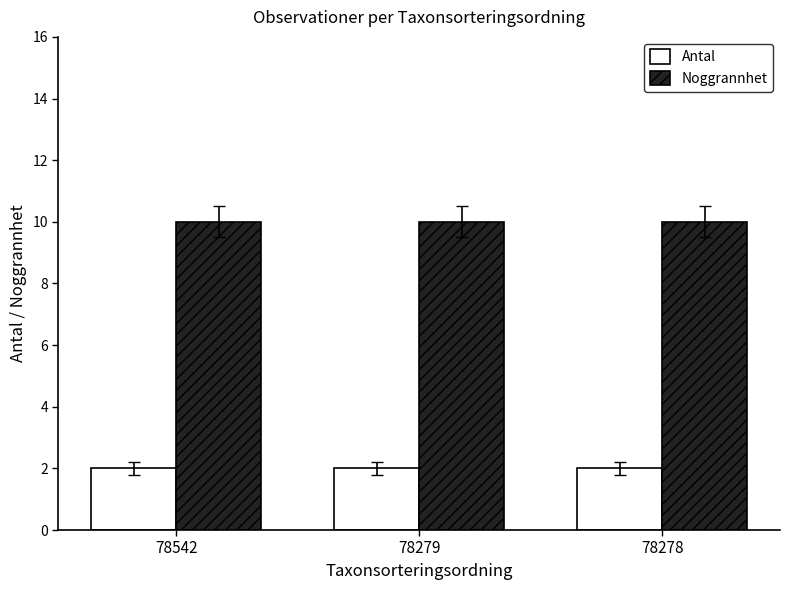

Reading left to right, transcribe all the data shown in this chart.

Antal: 2	2	2
Noggrannhet: 10	10	10